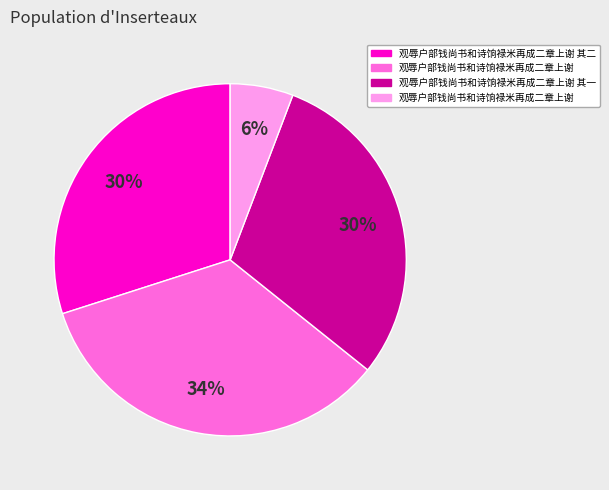

To the nearest percent, what is the average slice percentage?

25%